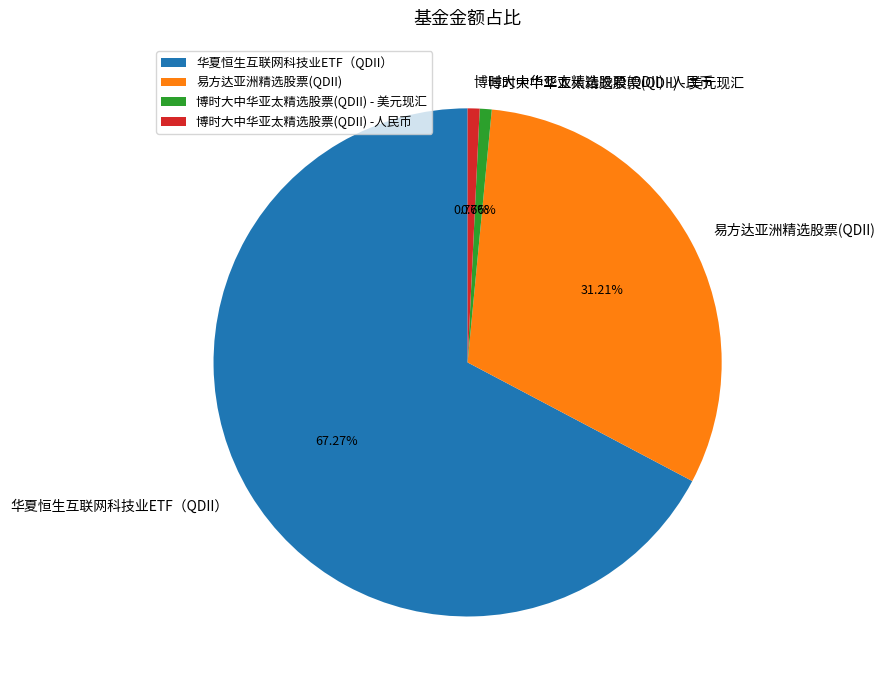

To the nearest percent, what is the average slice percentage?

25%